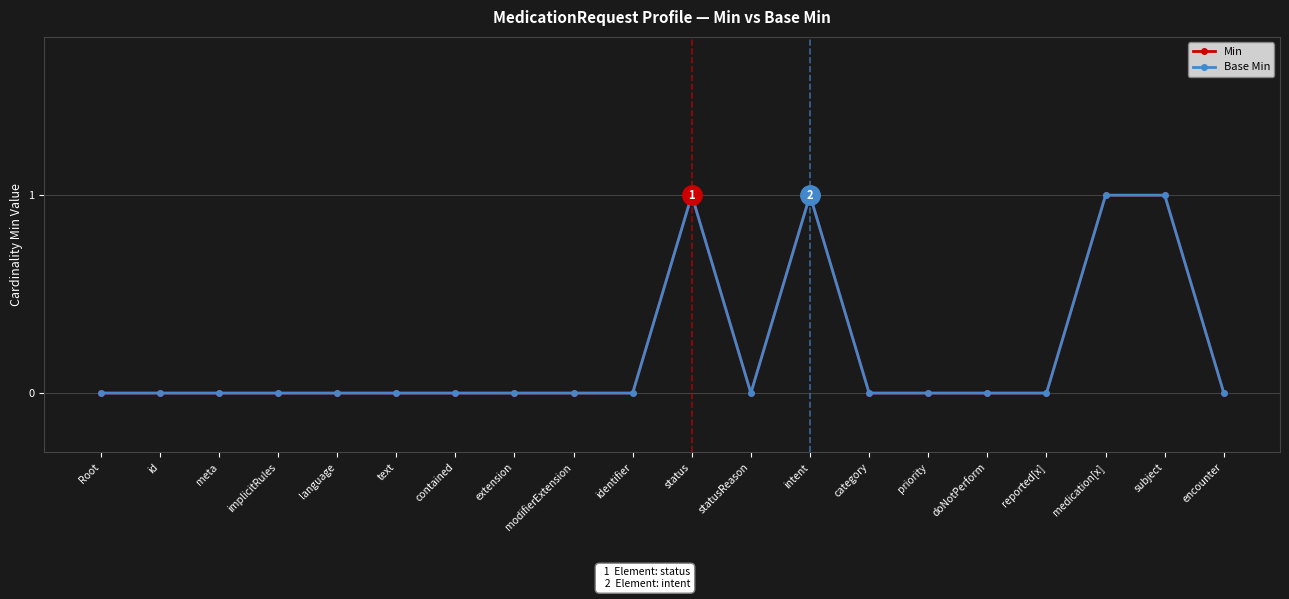

Does the chart display data point markers on the line(s)?

Yes